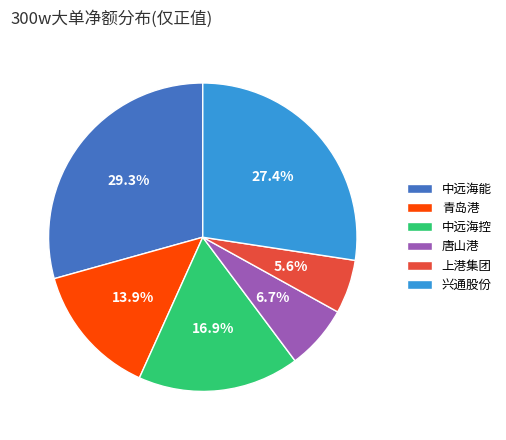

Does 中远海控 account for over 50% of the chart?

No